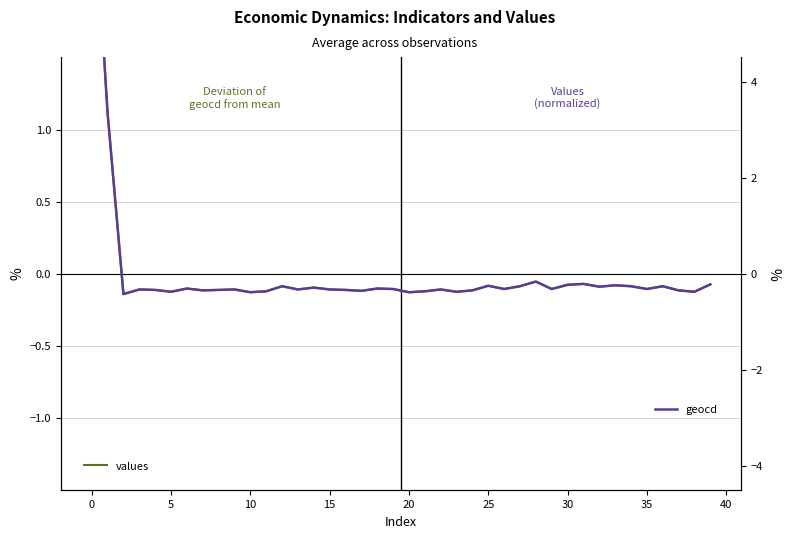

At how many categories does at least one series exceed 3?

2